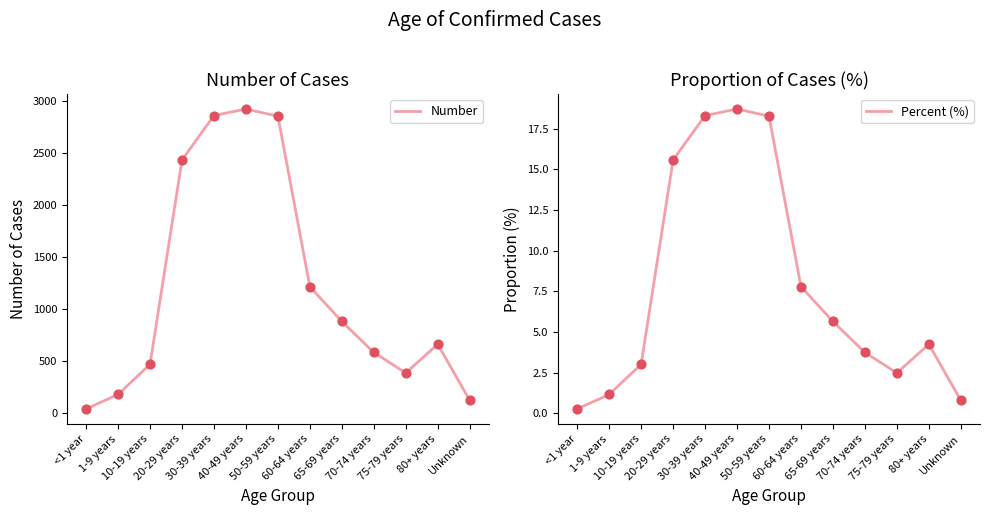

Which series reaches the maximum Y coordinate?

Number